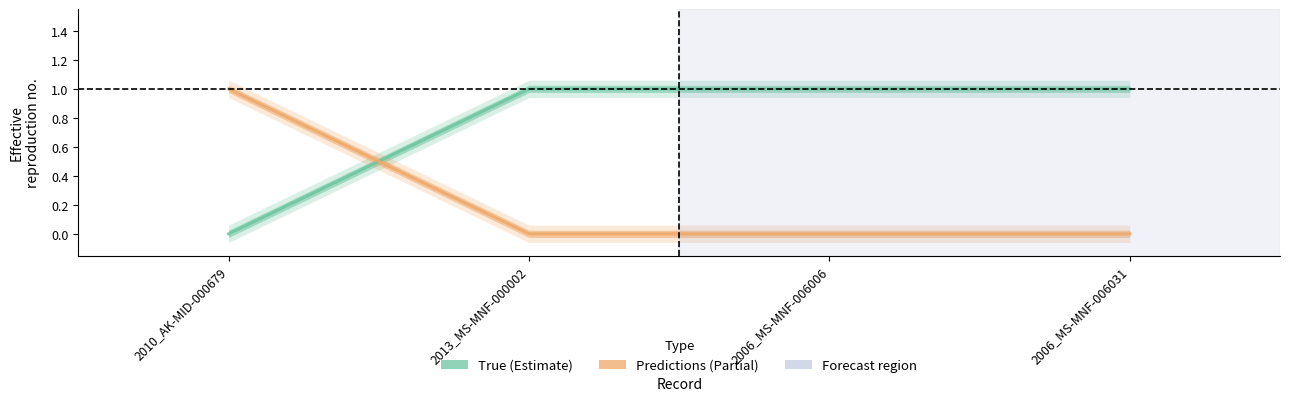

True or false: Predictions and True cross at least once.

True